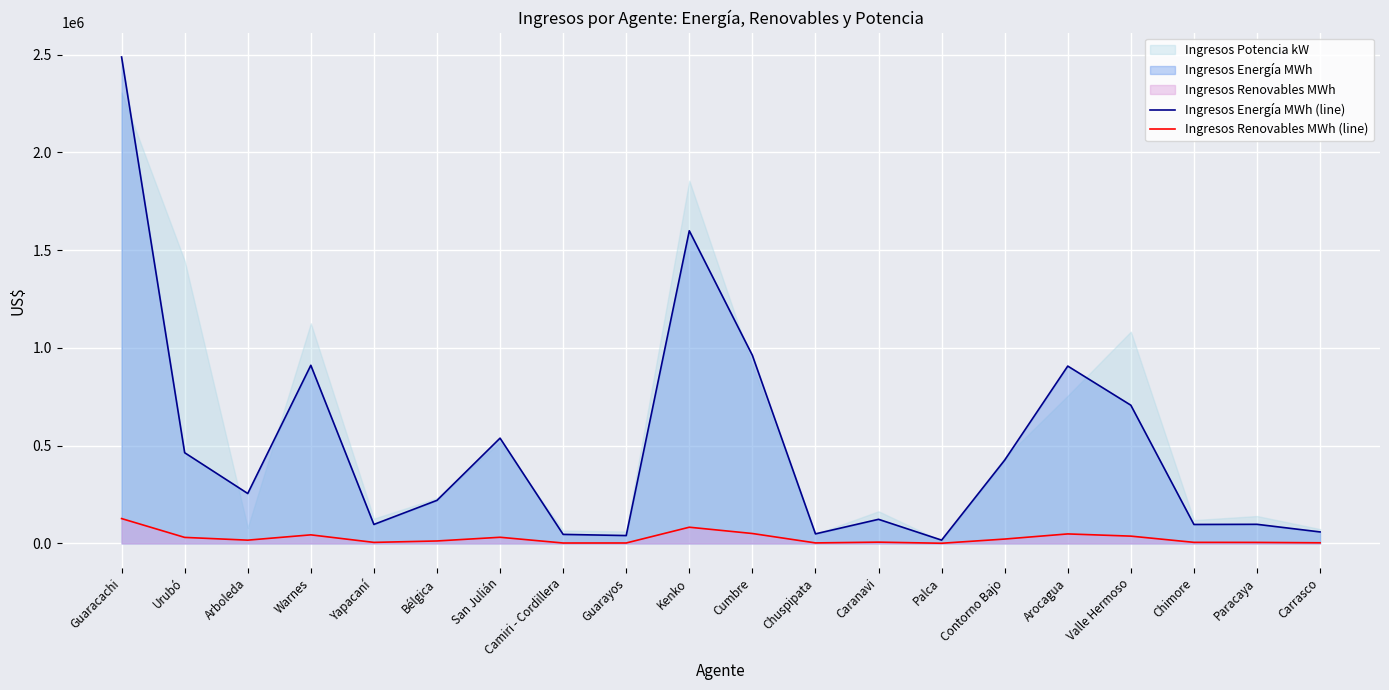

True or false: Ingresos Energía MWh (line) has a value of 220192.2 at Bélgica.

True